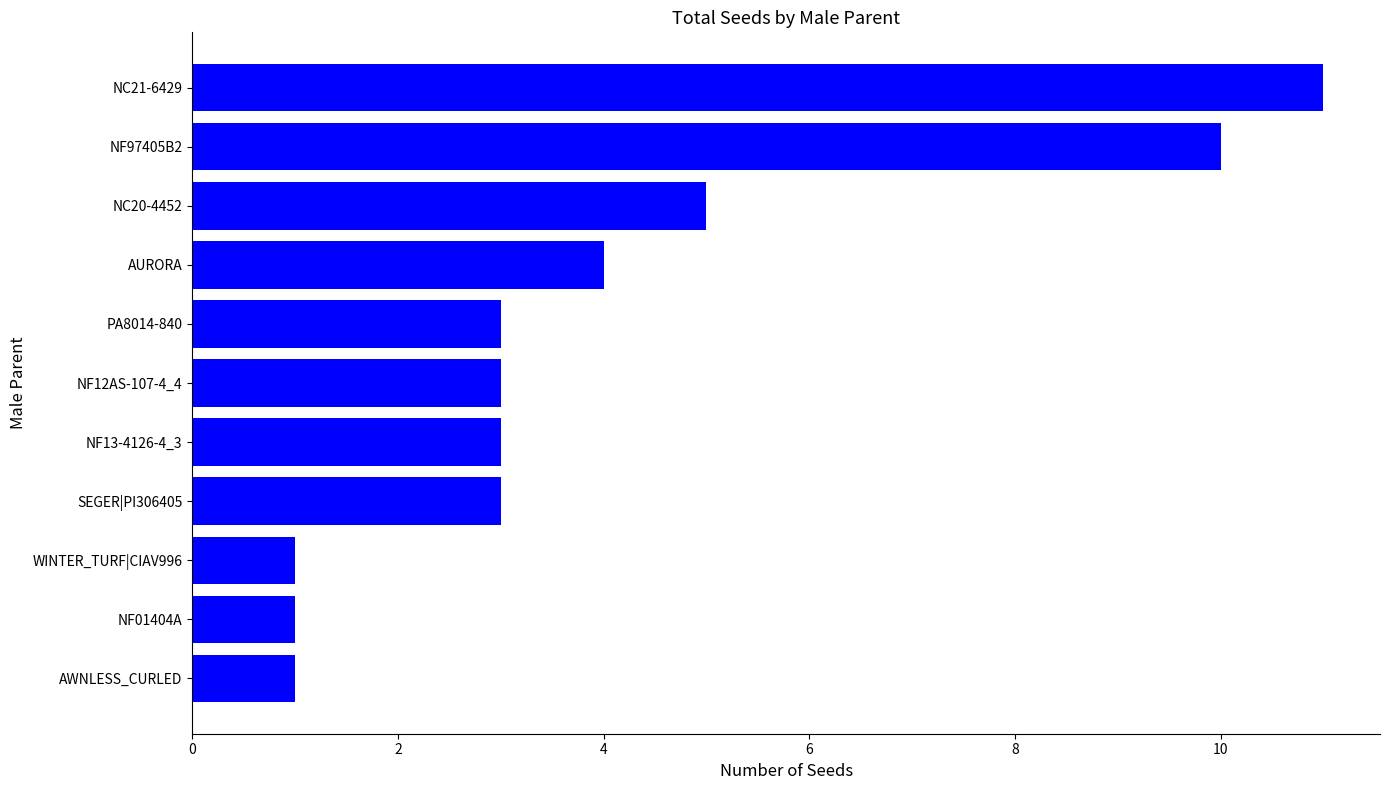

The value at NC20-4452 is 8. True or false?

False